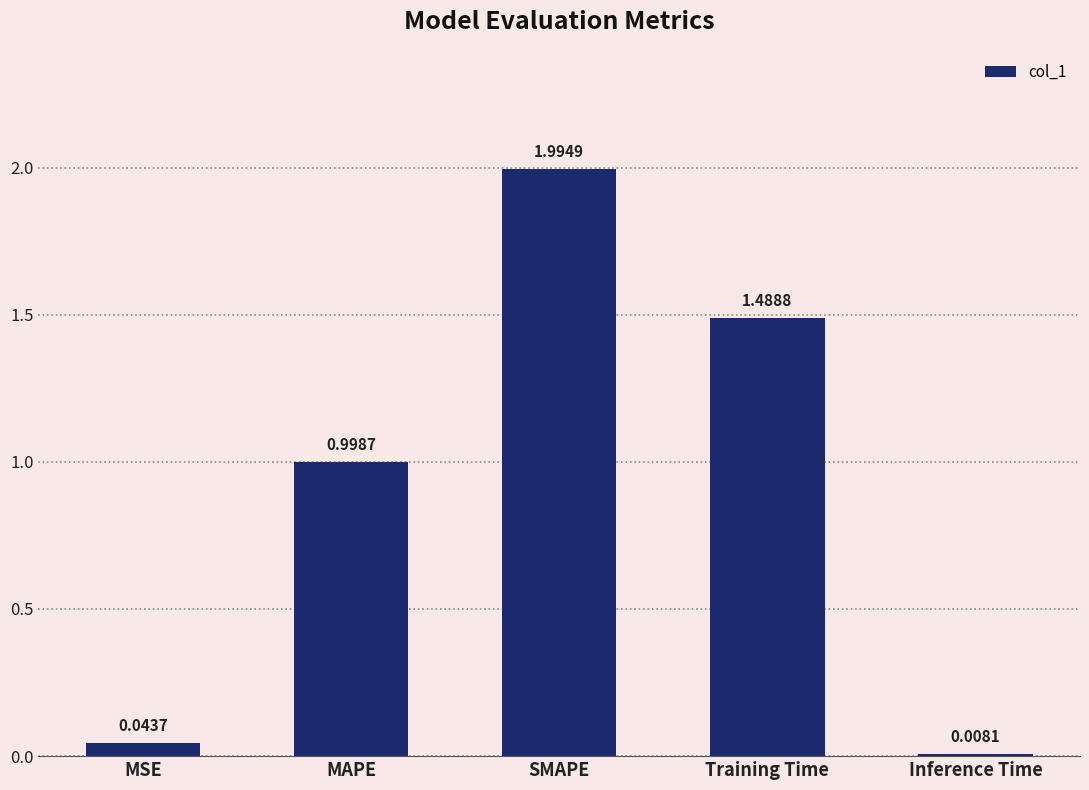

At which label is the value closest to 1?

MAPE